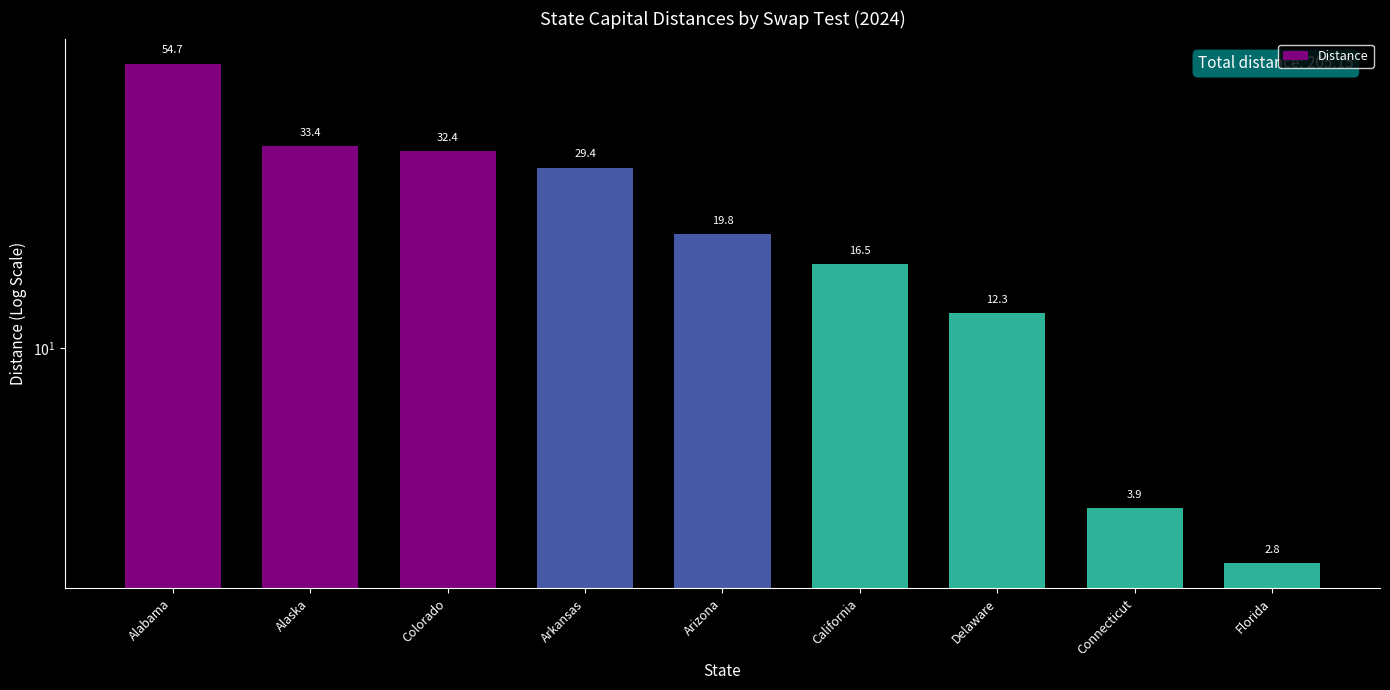

Which label corresponds to the largest value in the chart?

Alabama